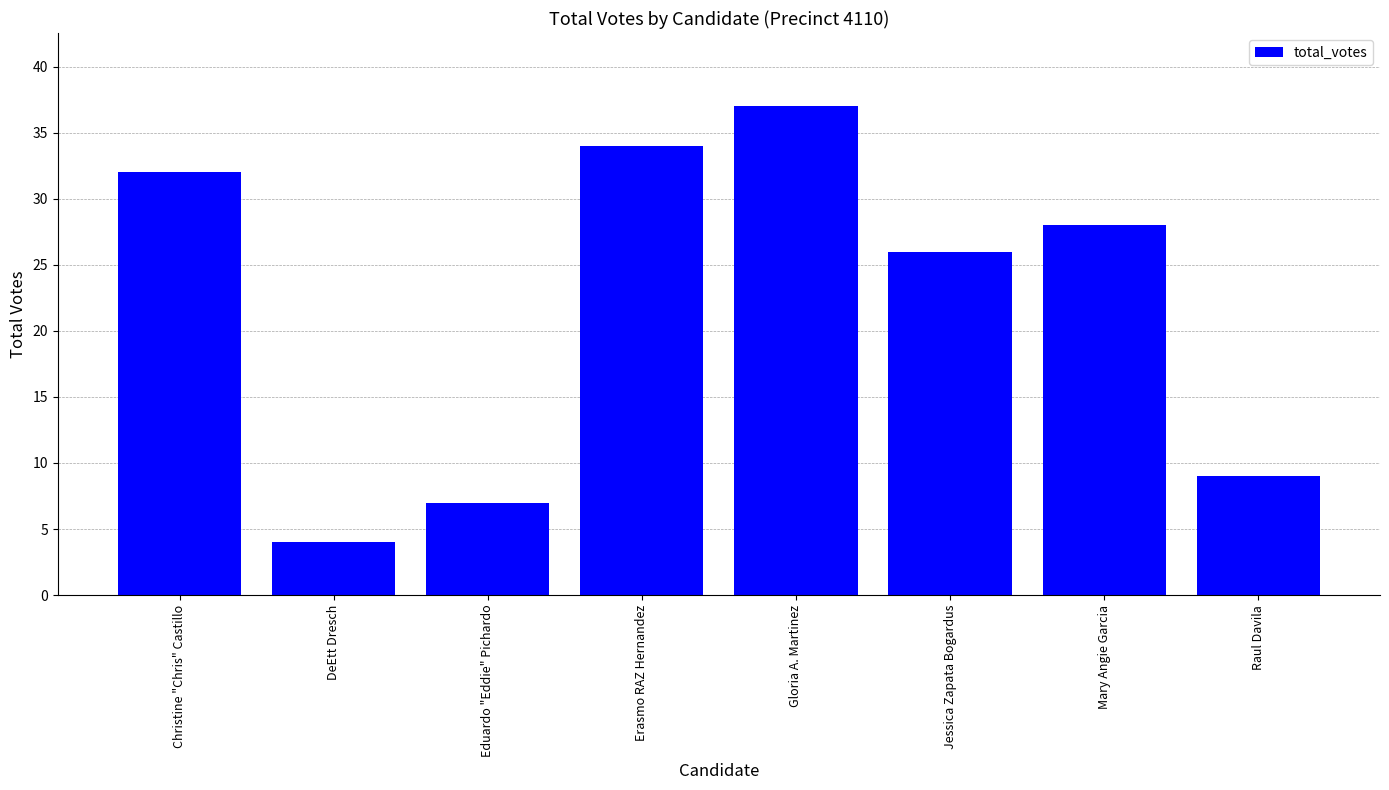

What is the approximate value at Gloria A. Martinez?

37